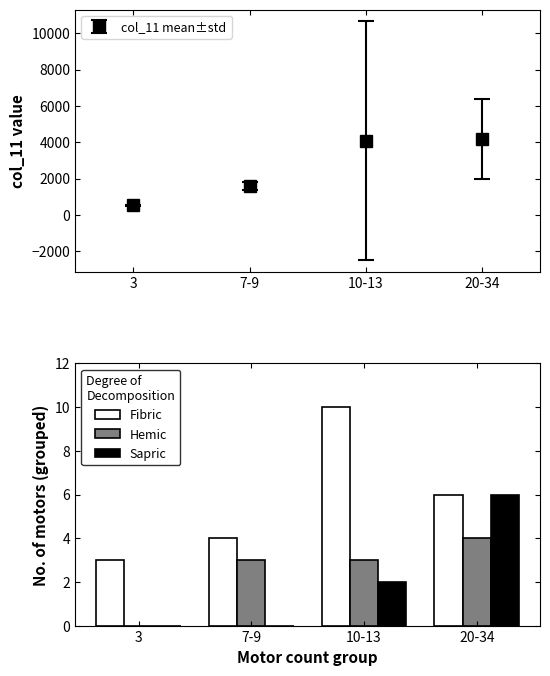

Reading left to right, extract all data points from this chart.

Fibric: 3=3	7-9=4	10-13=10	20-34=6
Hemic: 3=0	7-9=3	10-13=3	20-34=4
Sapric: 3=0	7-9=0	10-13=2	20-34=6